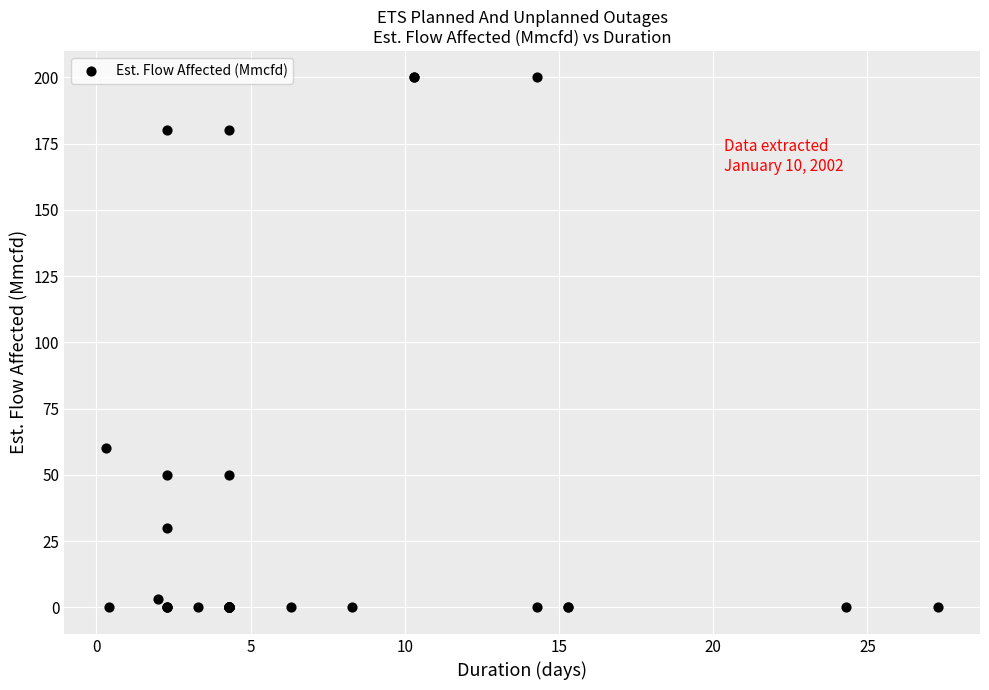

What Y value in the scatter plot is closest to 100?

60